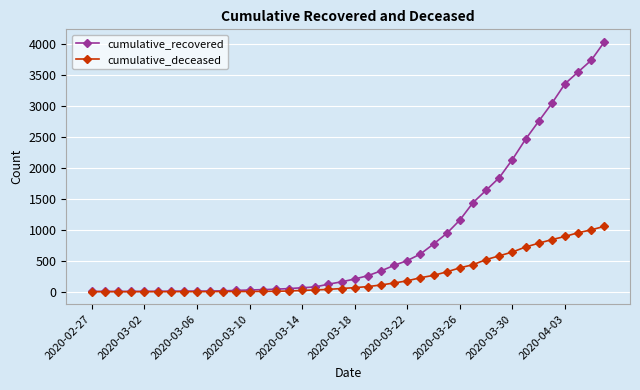

What is the greatest value displayed?

4027